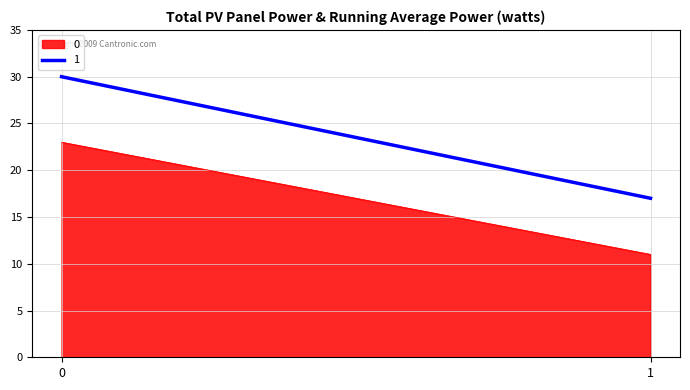

What is the difference between the highest and lowest values at 0?

7